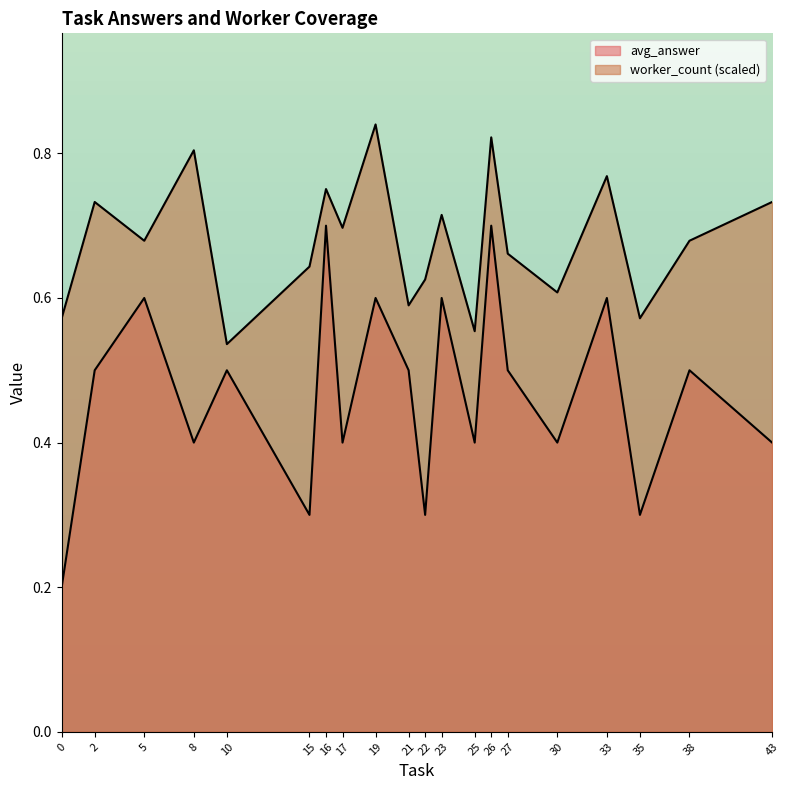

Where is the first local maximum for avg_answer?

5